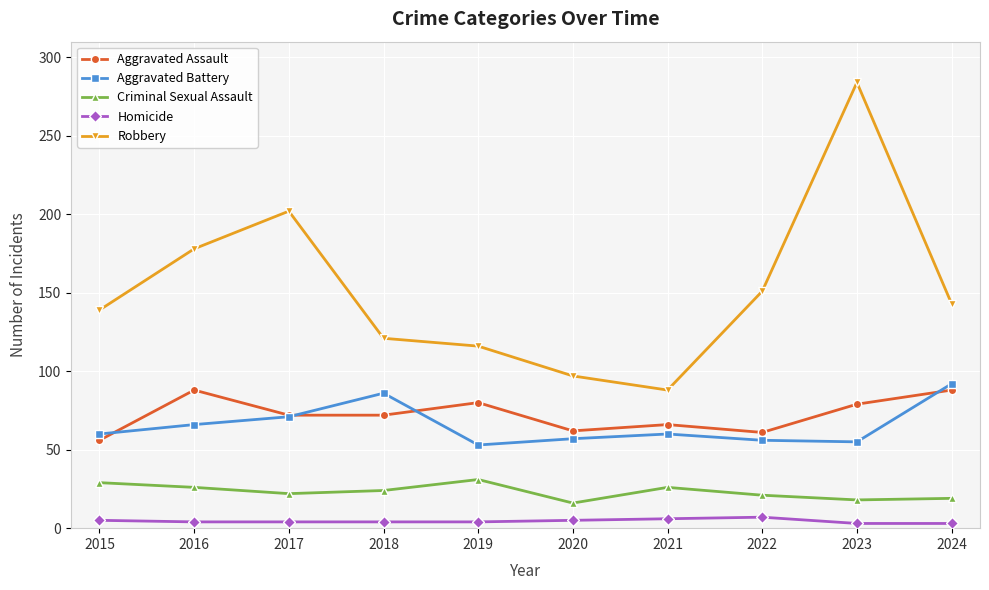

Is it true that Robbery equals 133 at 2020?

False